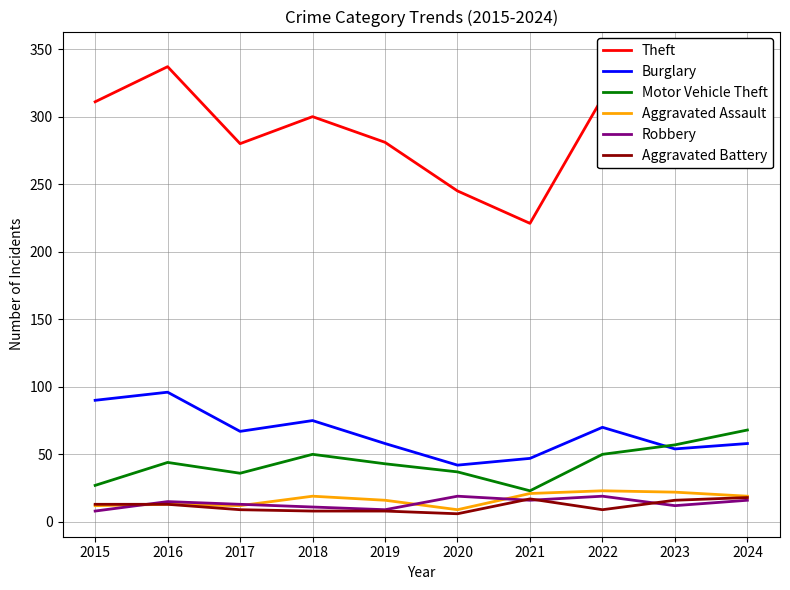

Where does the Burglary series first go above 67?

2015